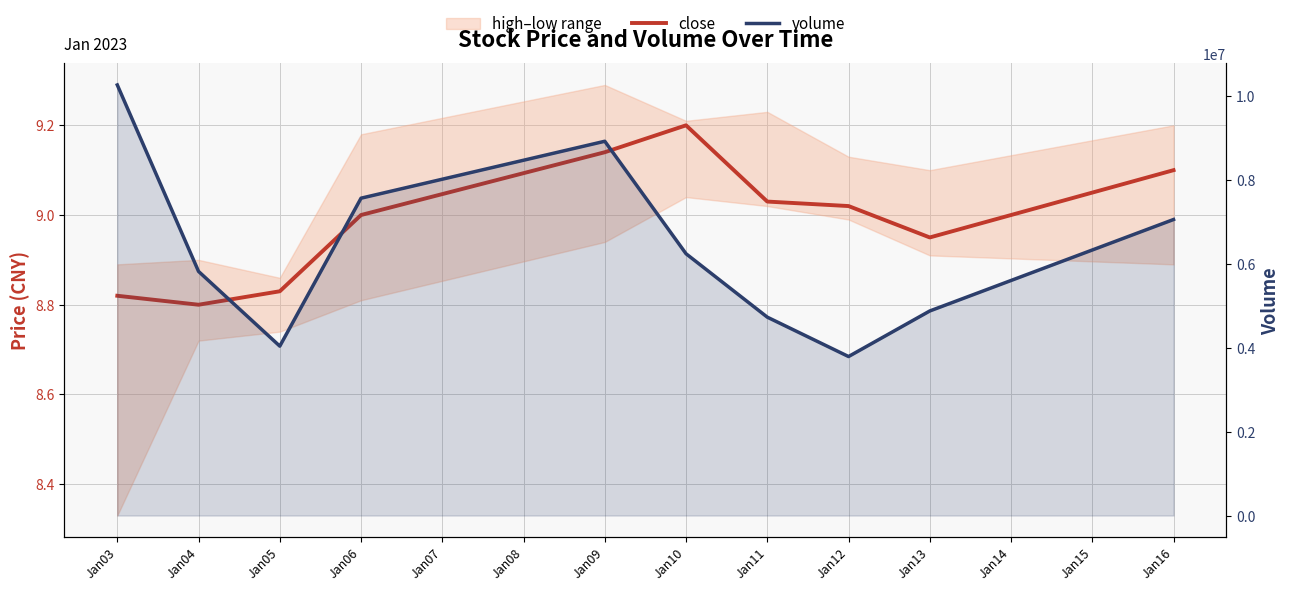

At Jan11, list the series in order from smallest to largest.

close, volume